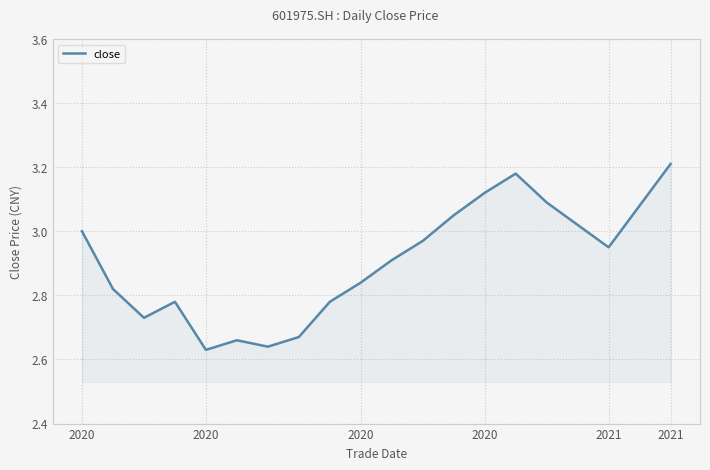

What is the difference between the maximum and minimum values?

0.6